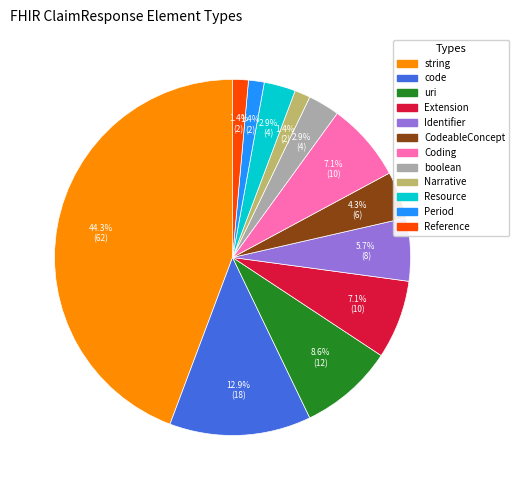

Combined, what portion of the pie is Extension and boolean?

10.0%